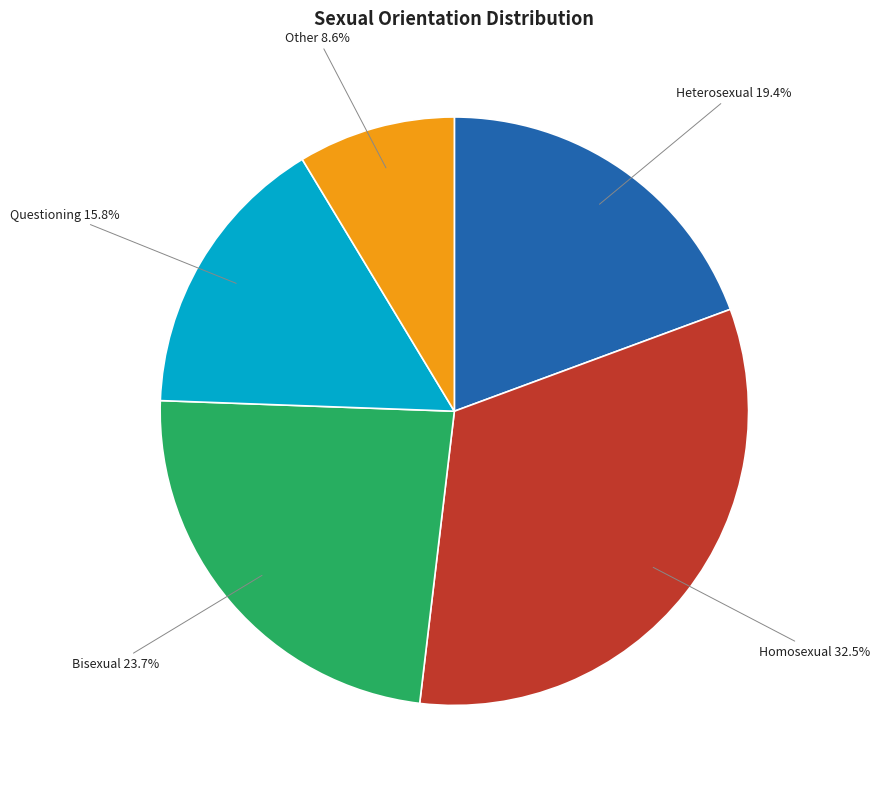

Is there a majority slice in this chart?

No